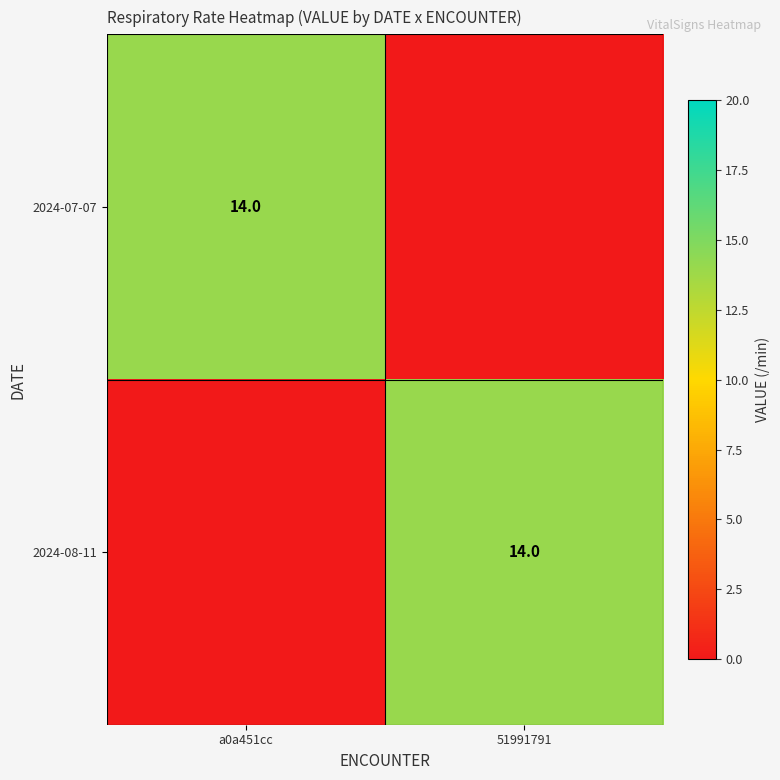

The 2024-08-11 series shows 3 at 51991791. True or false?

False